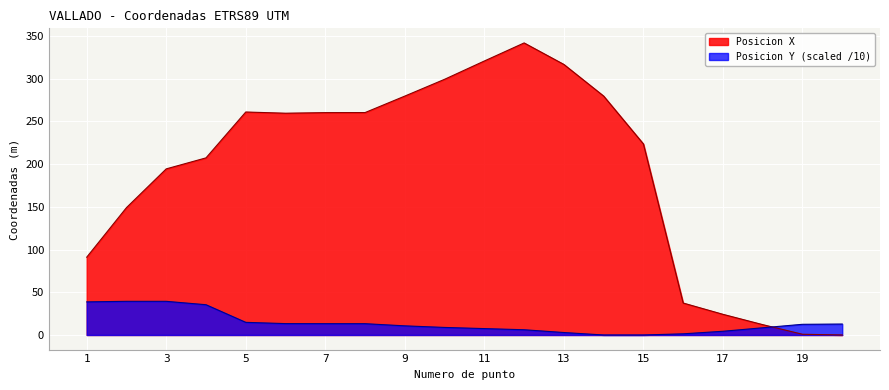

Reading left to right, list all the values displayed in this chart.

Posicion X: 91.1	149.1	194.5	207.4	261.1	259.6	260.3	260.4	279.7	299.4	320.8	341.9	316.7	279.7	223.7	37.4	24.2	12.1	0.8	0.0
Posicion Y: 38.8	39.4	39.4	35.4	14.8	13.3	13.3	13.2	10.7	8.8	7.5	6.1	2.9	0.0	0.0	1.4	4.4	8.4	12.5	12.8